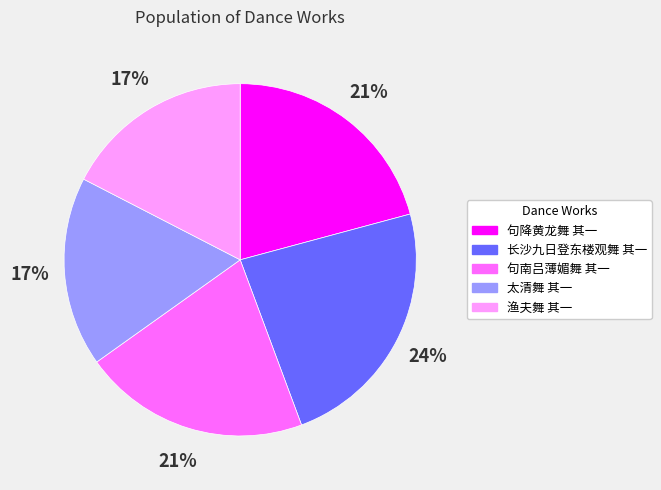

To the nearest percent, what percentage of the pie is 太清舞 其一?

17%